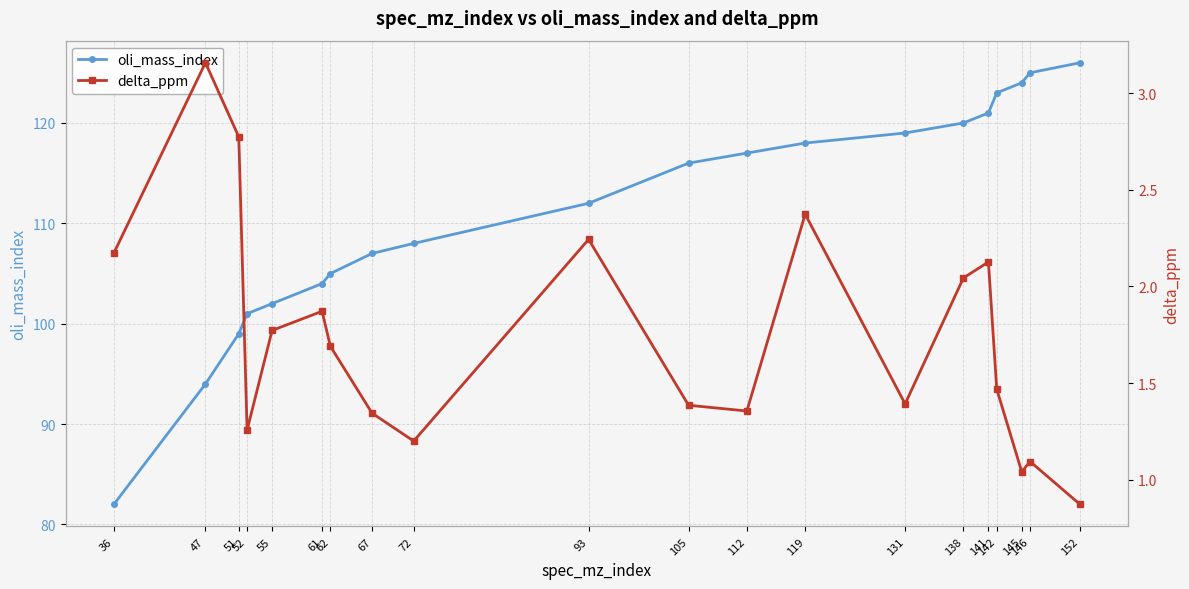

True or false: delta_ppm and oli_mass_index intersect in this chart.

False